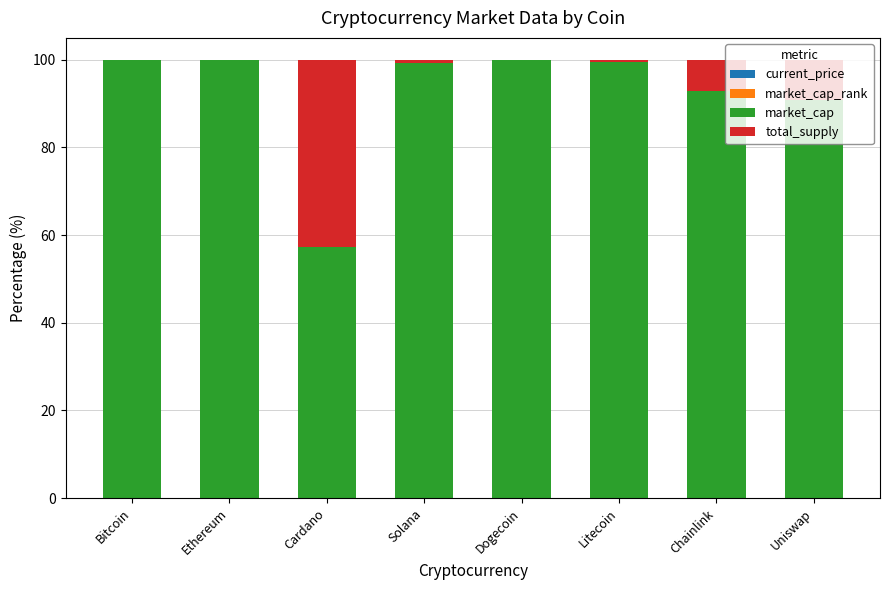

How many data points does each series have?

8